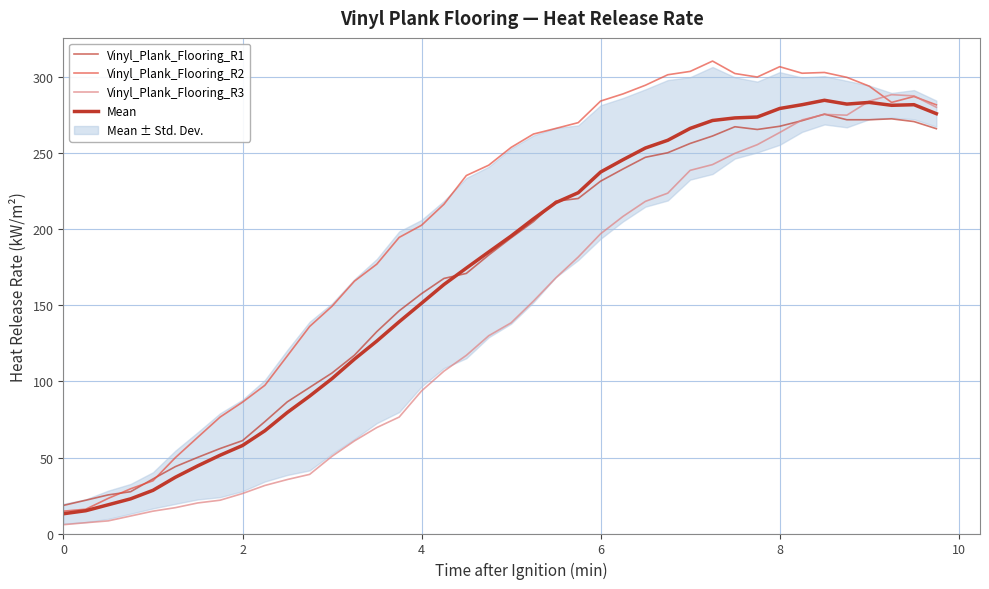

How many interior local peaks does the Vinyl_Plank_Flooring_R3 series have?

2